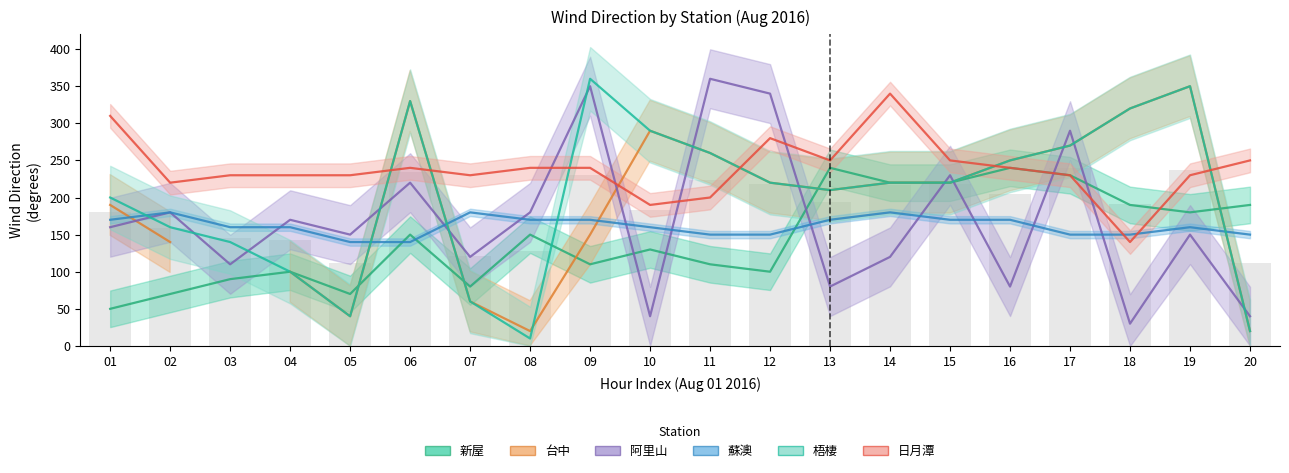

Which series has the largest range (max minus min)?

梧棲